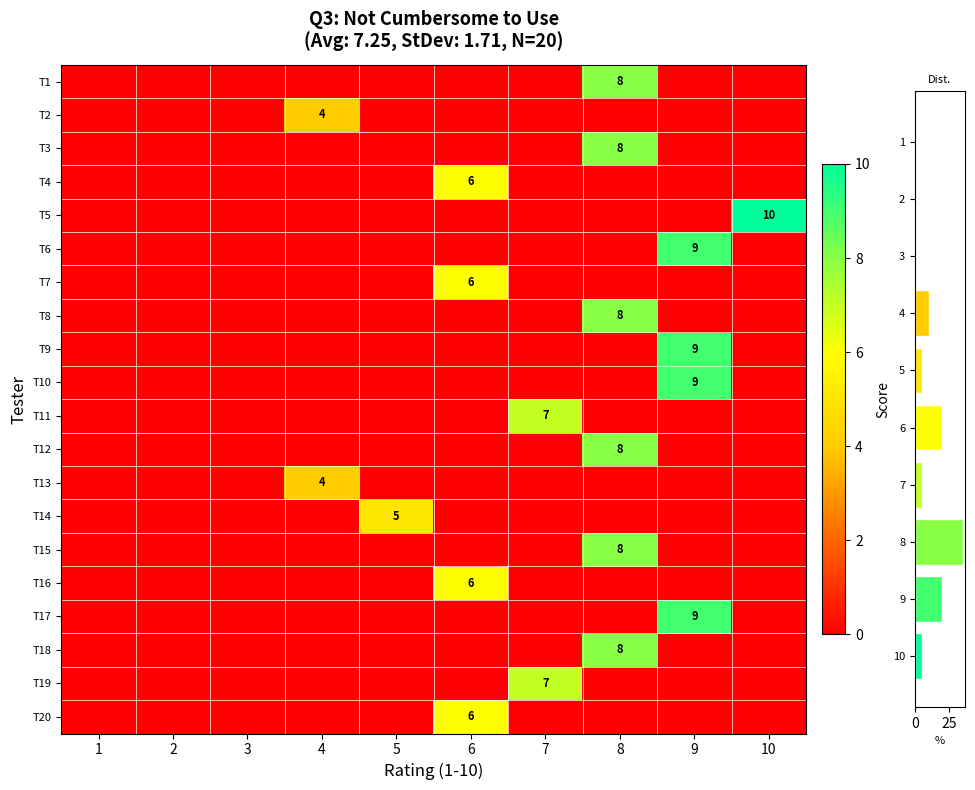

True or false: T9 has a value of 12 at 9.

False